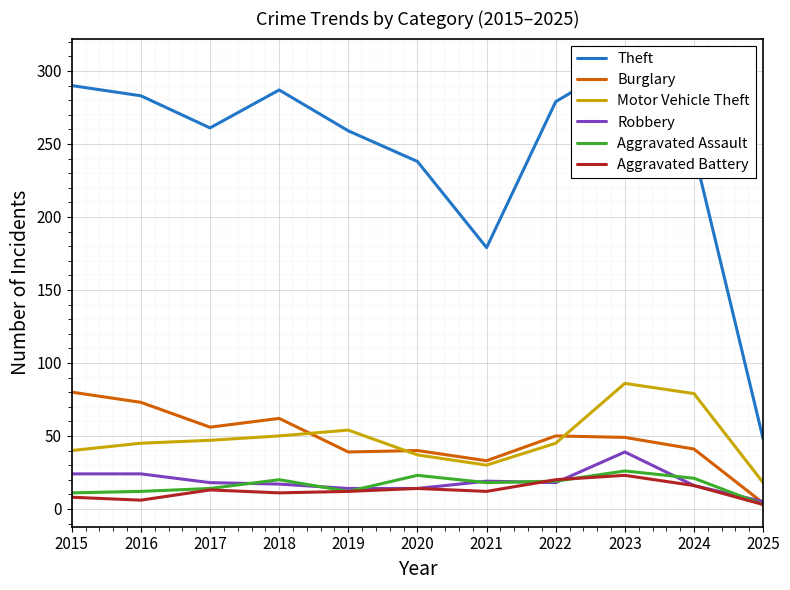

True or false: Theft has more than 2 interior local peaks.

False